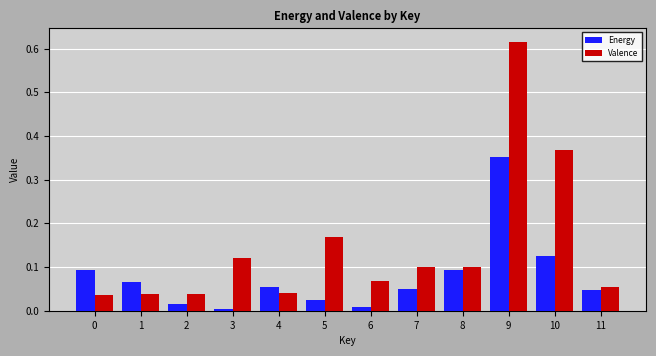

How many groups of bars are there?

12